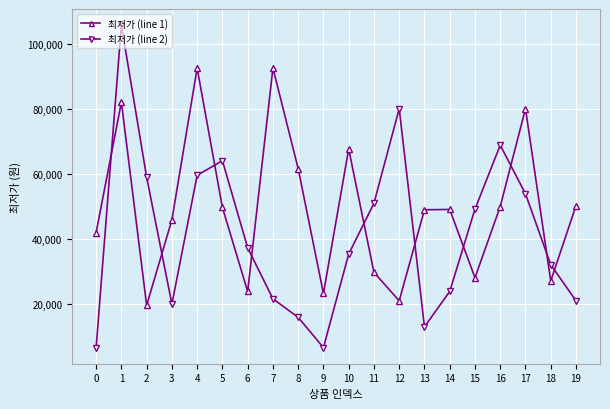

What are all the series names shown in the legend?

최저가 (line 1), 최저가 (line 2)